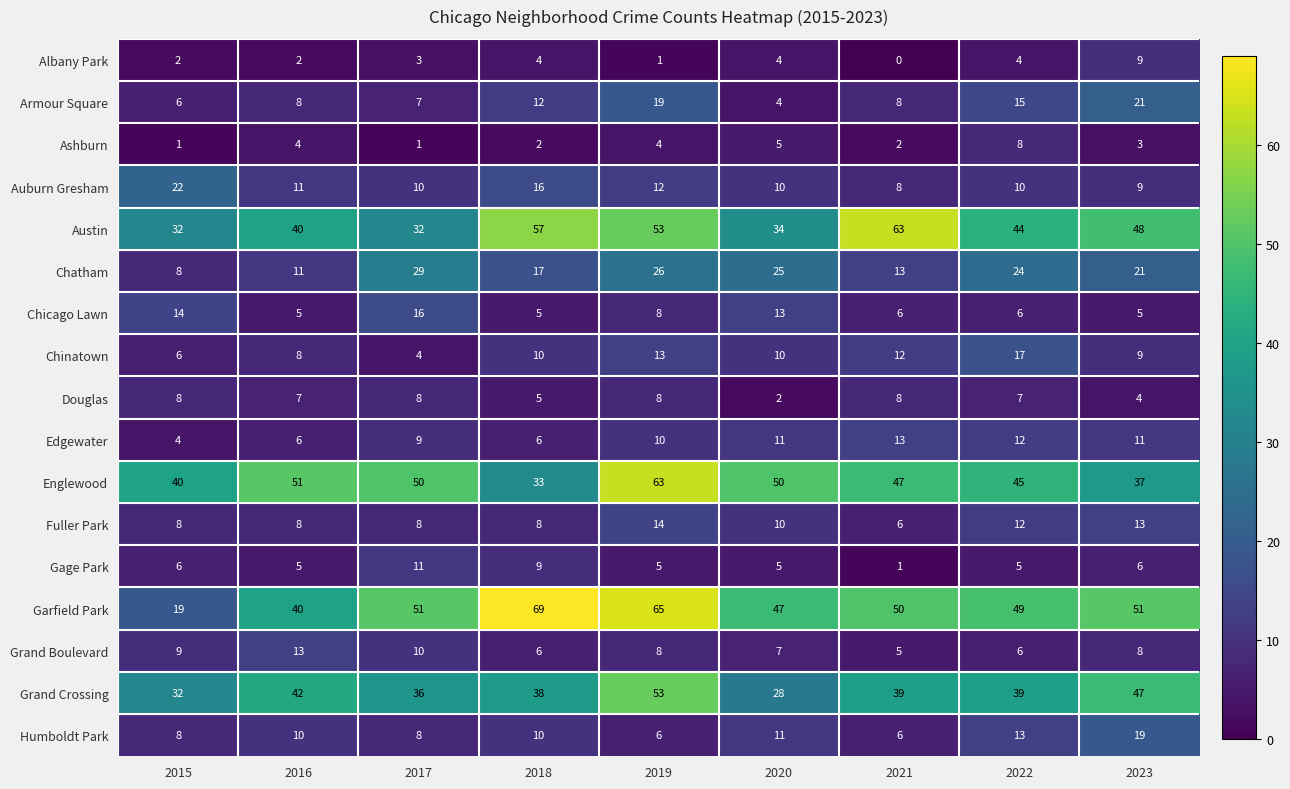

Which series has the widest spread of values?

Garfield Park